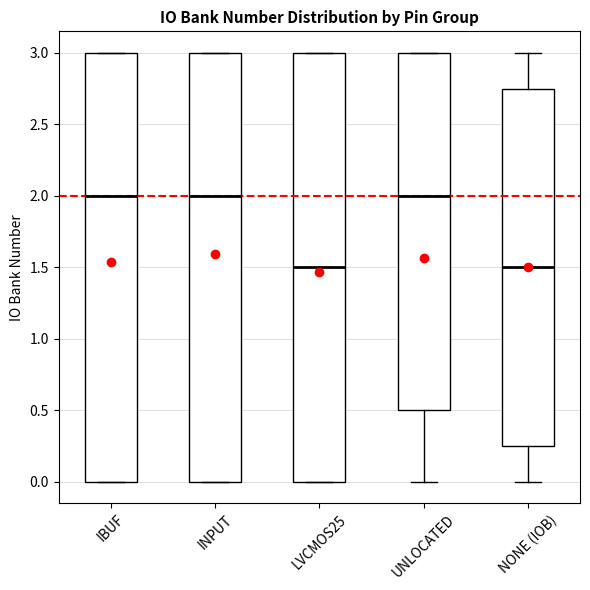

Reading left to right, transcribe this box plot: for each box, give where its median line is, the range the box spans, and where its two whiskers end, as read against the y-axis. The values are not printed on the chart, so give them approximately, as read against the axis.

IBUF: median 2.00, box 0.00 to 3.00, whiskers 0.00 to 3.00
INPUT: median 2.00, box 0.00 to 3.00, whiskers 0.00 to 3.00
LVCMOS25: median 1.50, box 0.00 to 3.00, whiskers 0.00 to 3.00
UNLOCATED: median 2.00, box 0.50 to 3.00, whiskers 0.00 to 3.00
NONE (IOB): median 1.50, box 0.25 to 2.75, whiskers 0.00 to 3.00